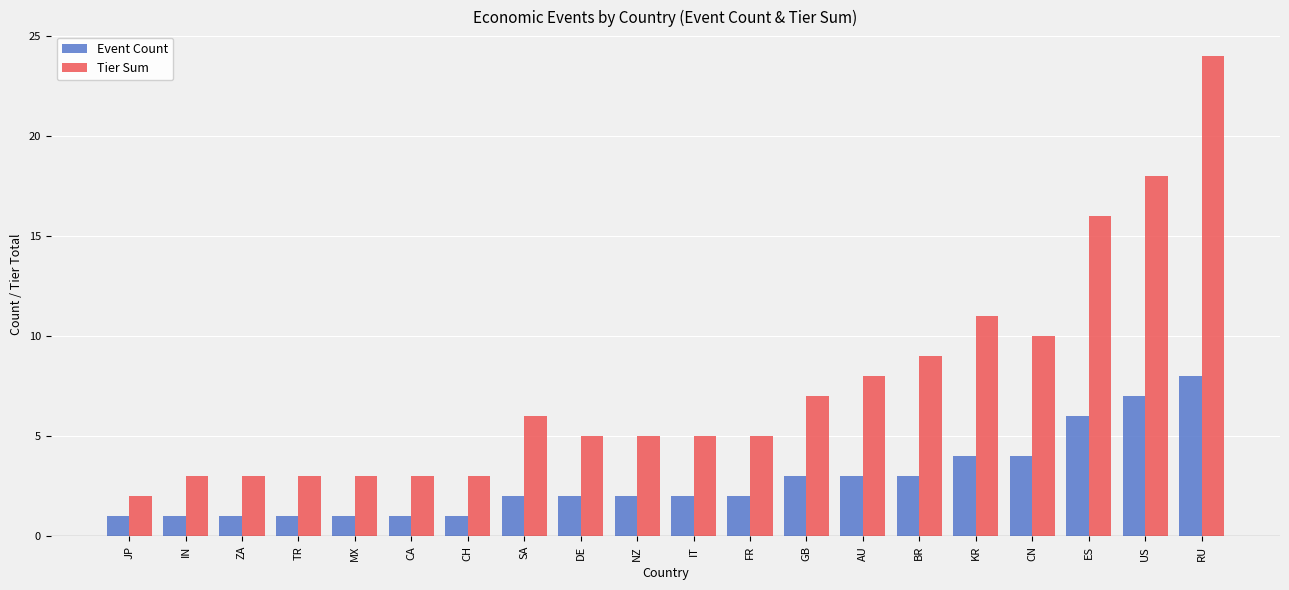

The value of Tier Sum at IN is 3. True or false?

True